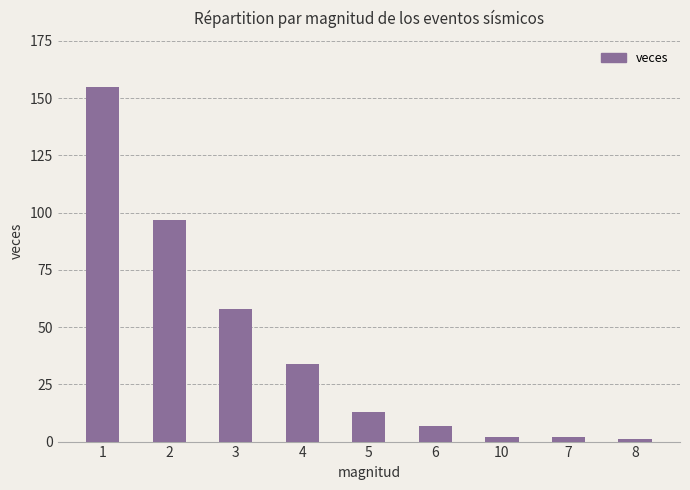

What is the label of the 6th bar from the left?

6